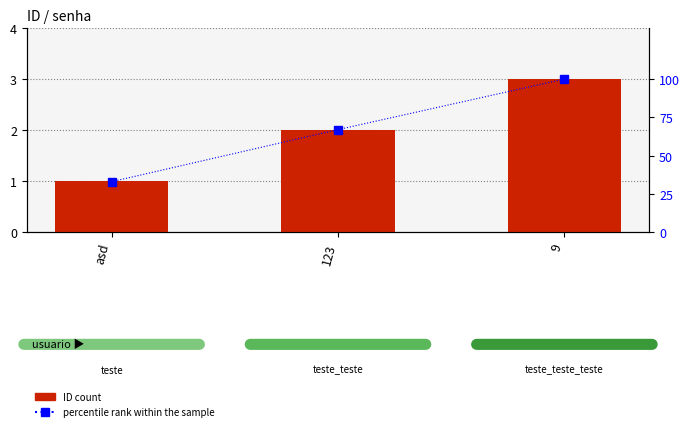

Is it true that percentile rank within the sample equals 33 at asd?

True